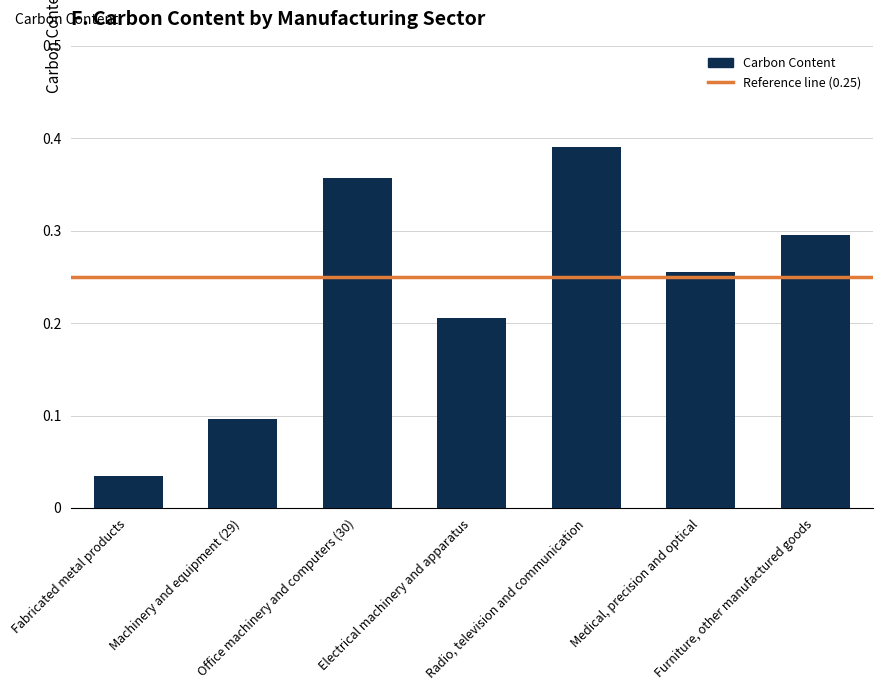

List the labels in order of value, largest first.

Radio, television and communication, Office machinery and computers (30), Furniture, other manufactured goods, Medical, precision and optical, Electrical machinery and apparatus, Machinery and equipment (29), Fabricated metal products